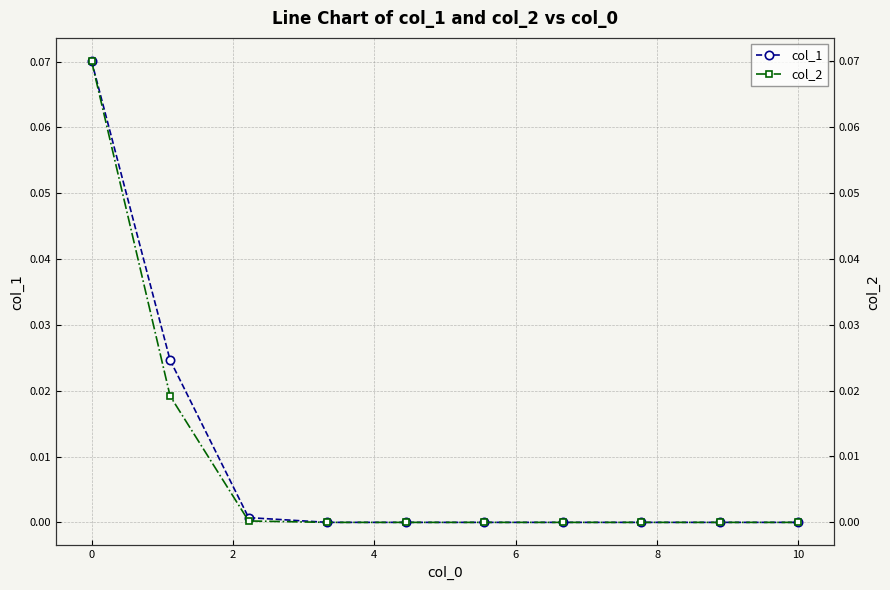

Which label corresponds to the smallest value in the chart?

6